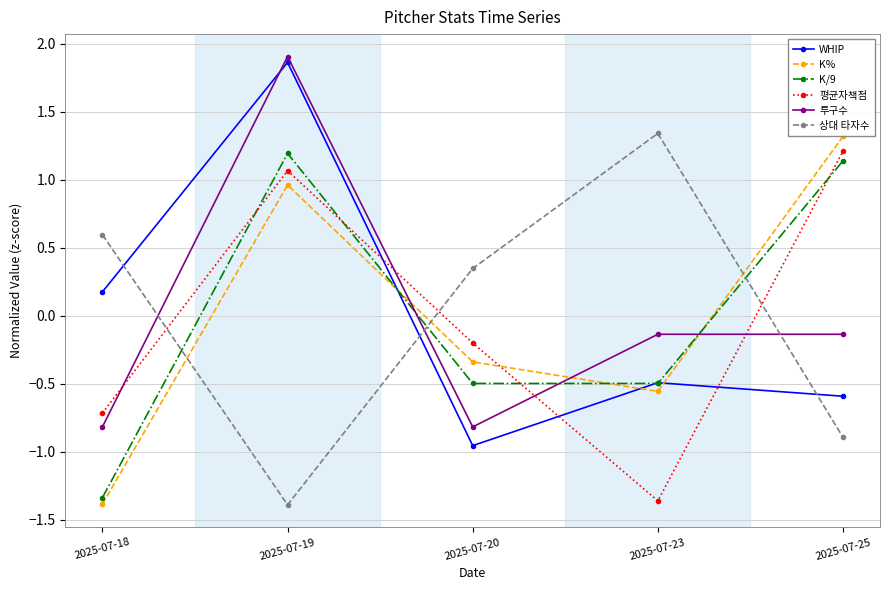

Is it true that K/9 equals 1.2 at 2025-07-19?

True